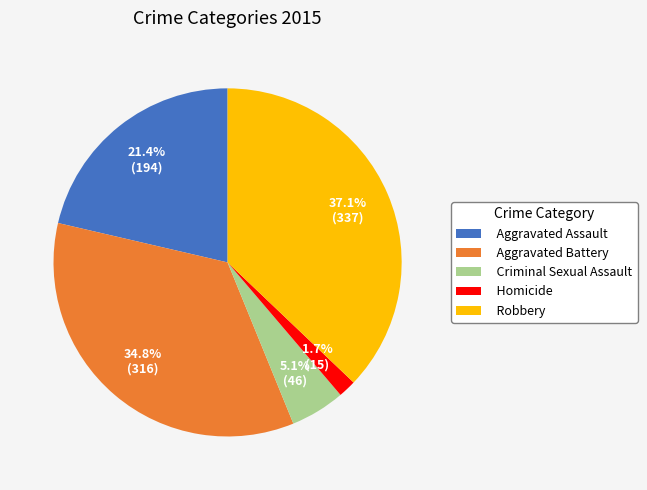

How much of the chart is everything except Criminal Sexual Assault?

94.9%